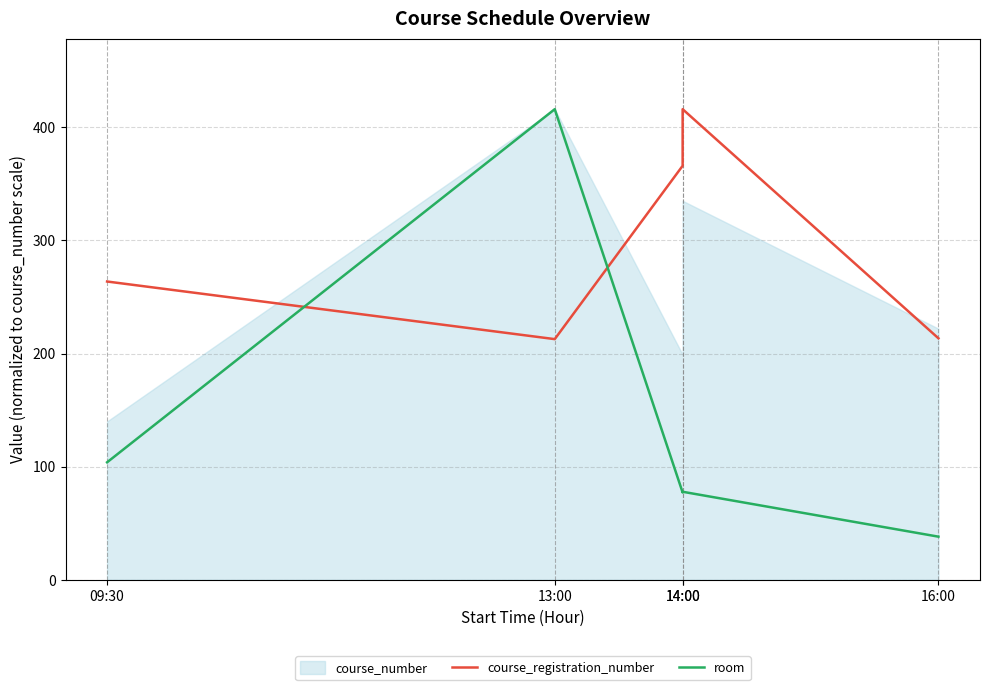

What is the difference between the maximum and minimum values in the course_registration_number series?

203.3